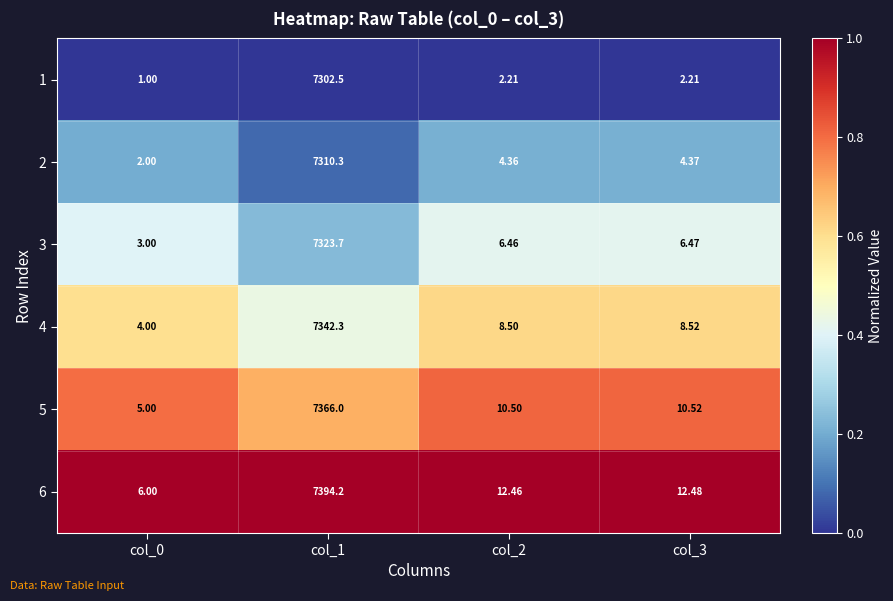

Is the value of 6 at col_3 greater than the value of 4 at col_2?

Yes